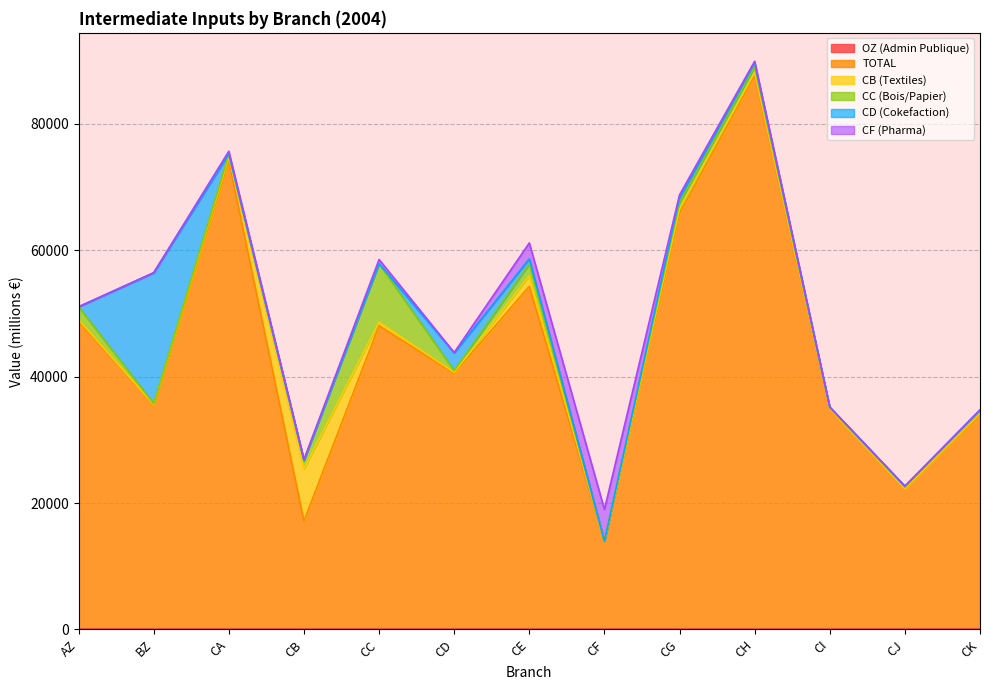

What value does the TOTAL series have at AZ?

48761.2